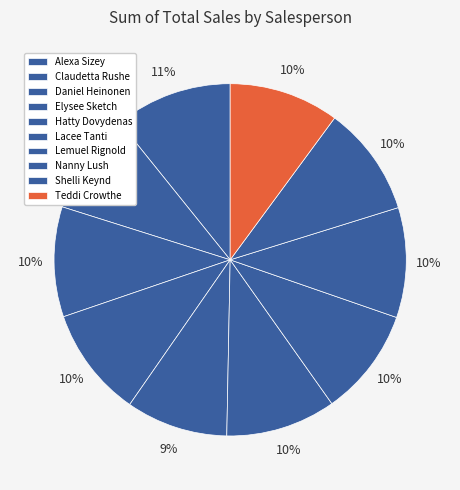

Is there any slice that represents more than half of the pie?

No